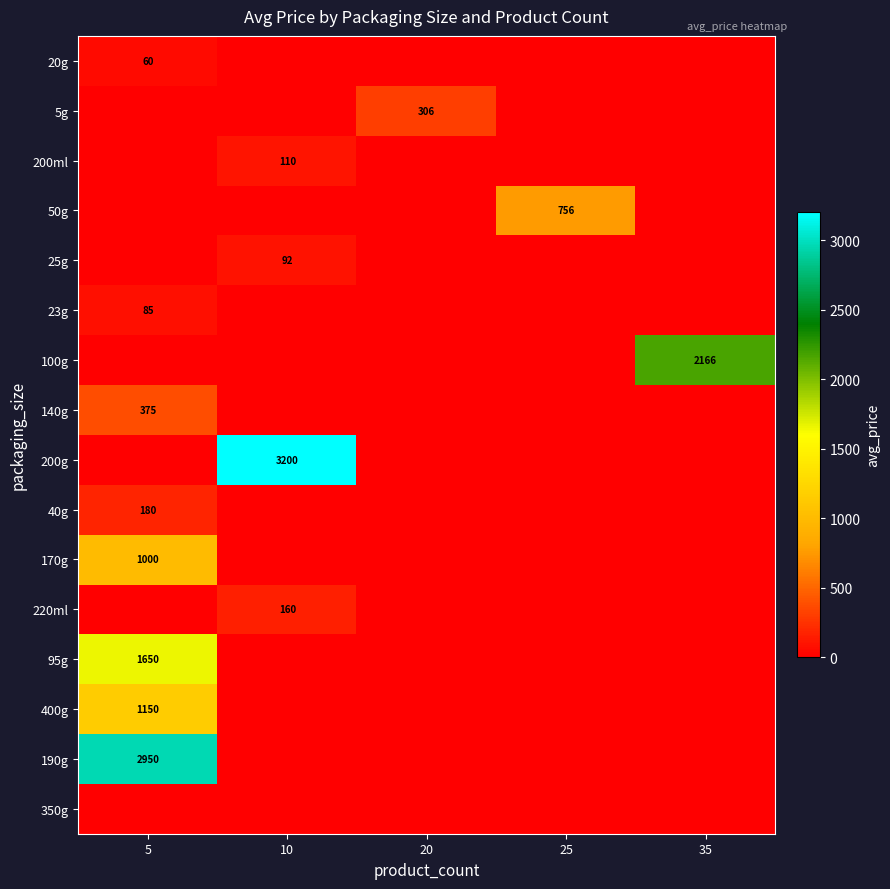

What is the greatest value displayed?

3200.0